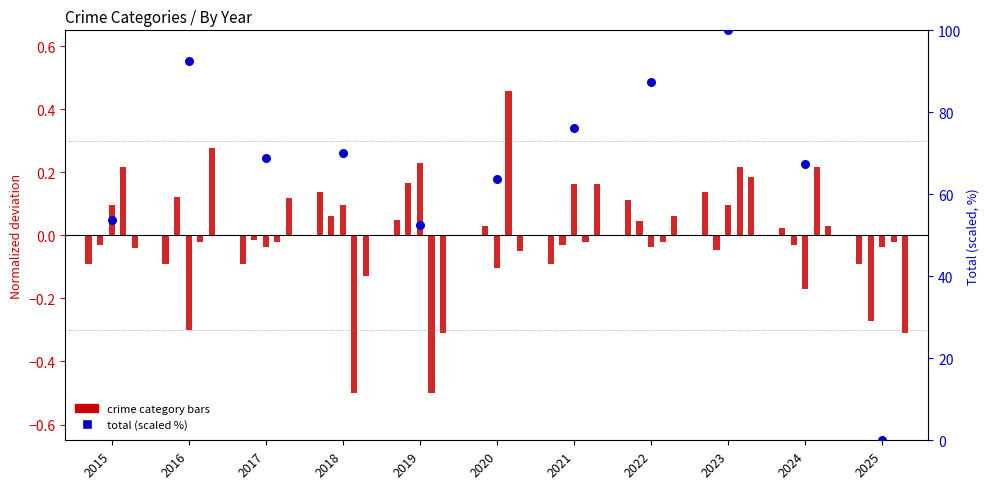

At how many categories does at least one series exceed 54?

8